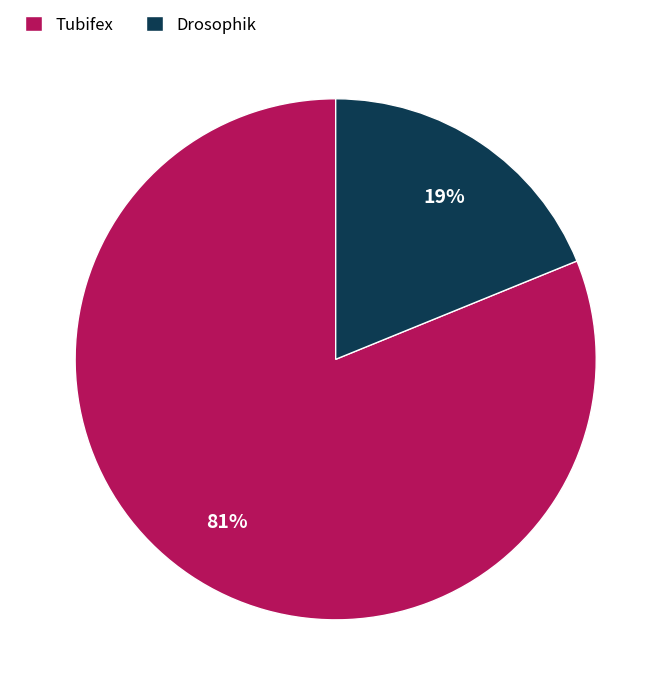

To the nearest percent, what portion does Drosophik represent?

19%